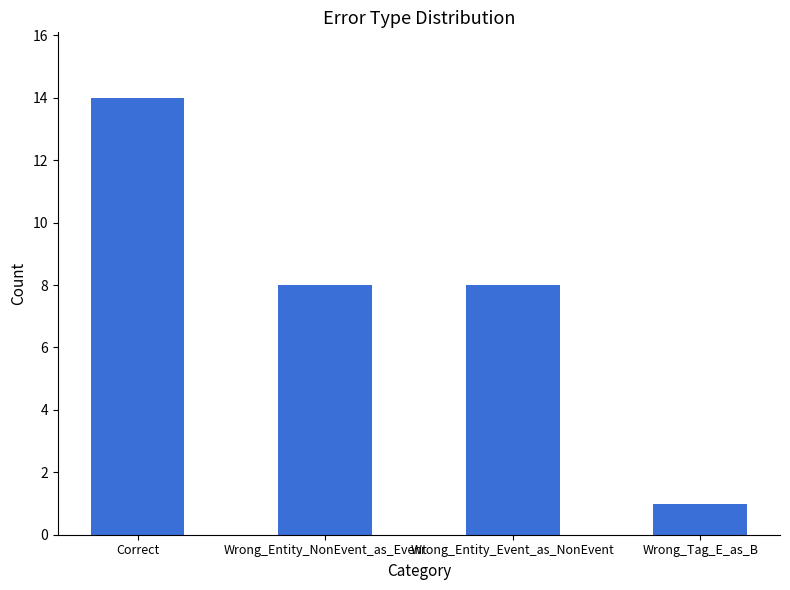

True or false: the data shows 8 at Wrong_Entity_NonEvent_as_Event.

True